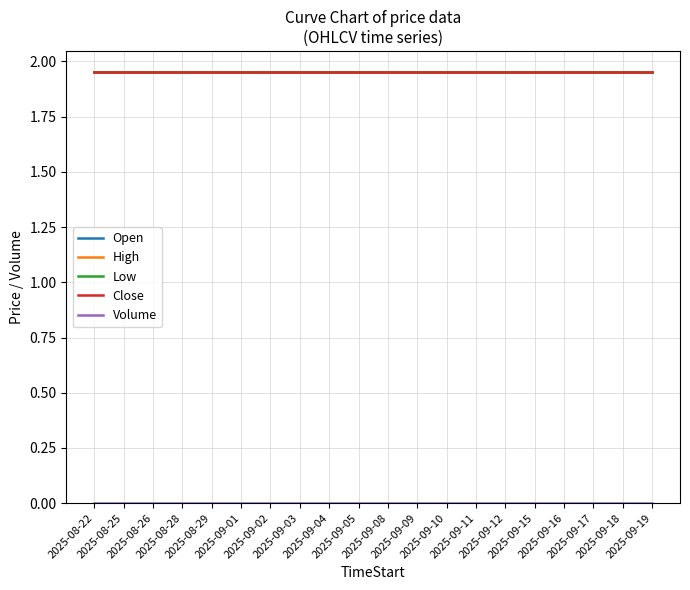

True or false: High has a value of 1.4 at 2025-09-16.

False